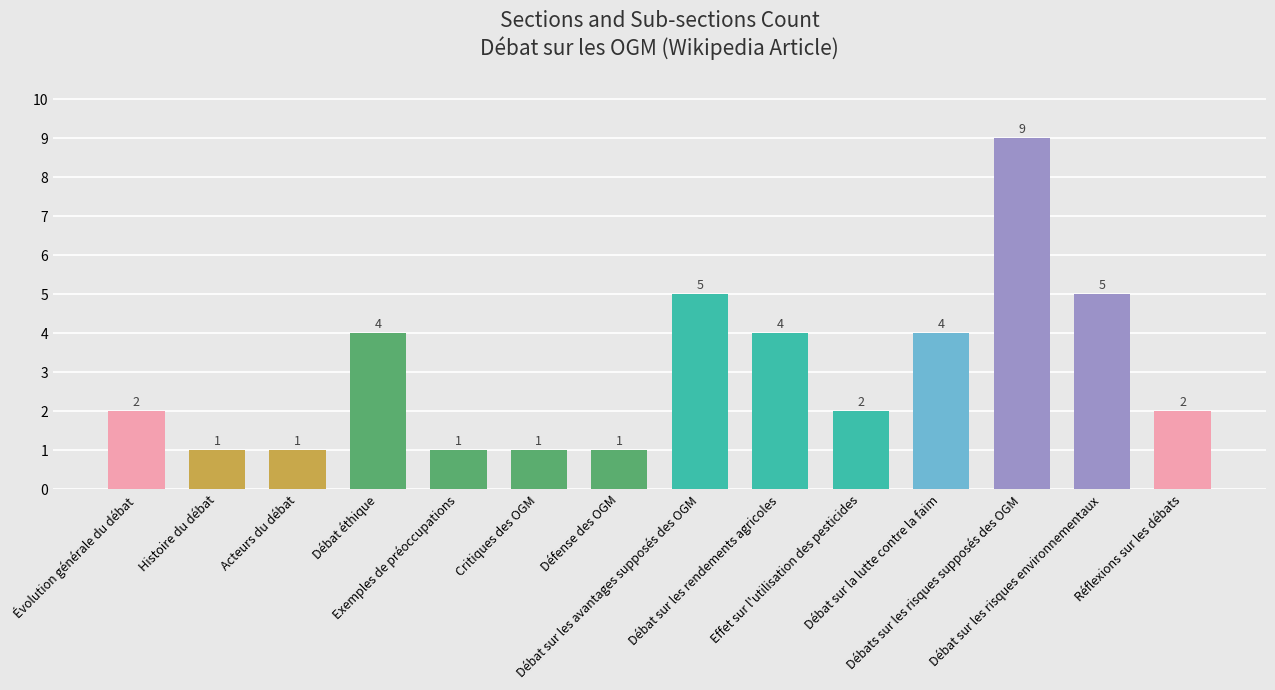

What is the value of the 10th bar from the left?

2